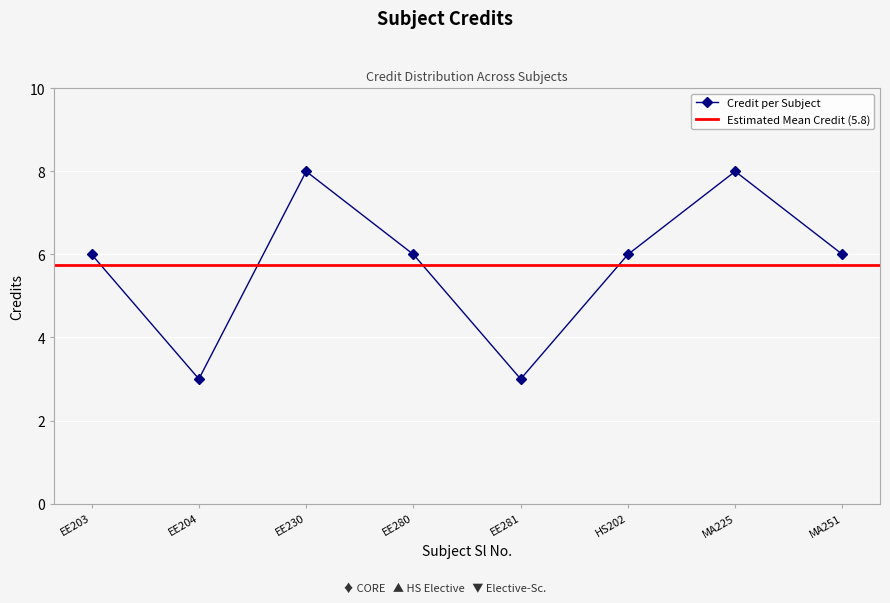

The value of Credit per Subject at EE281 is 3. True or false?

True